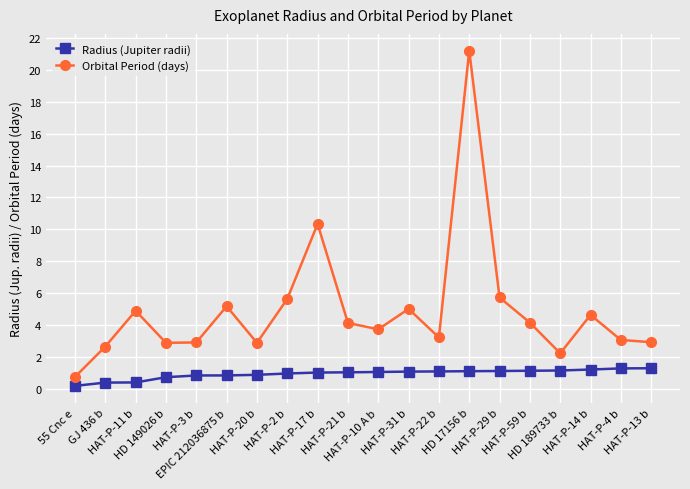

What is the difference between the maximum and minimum values in the Orbital Period (days) series?

20.5